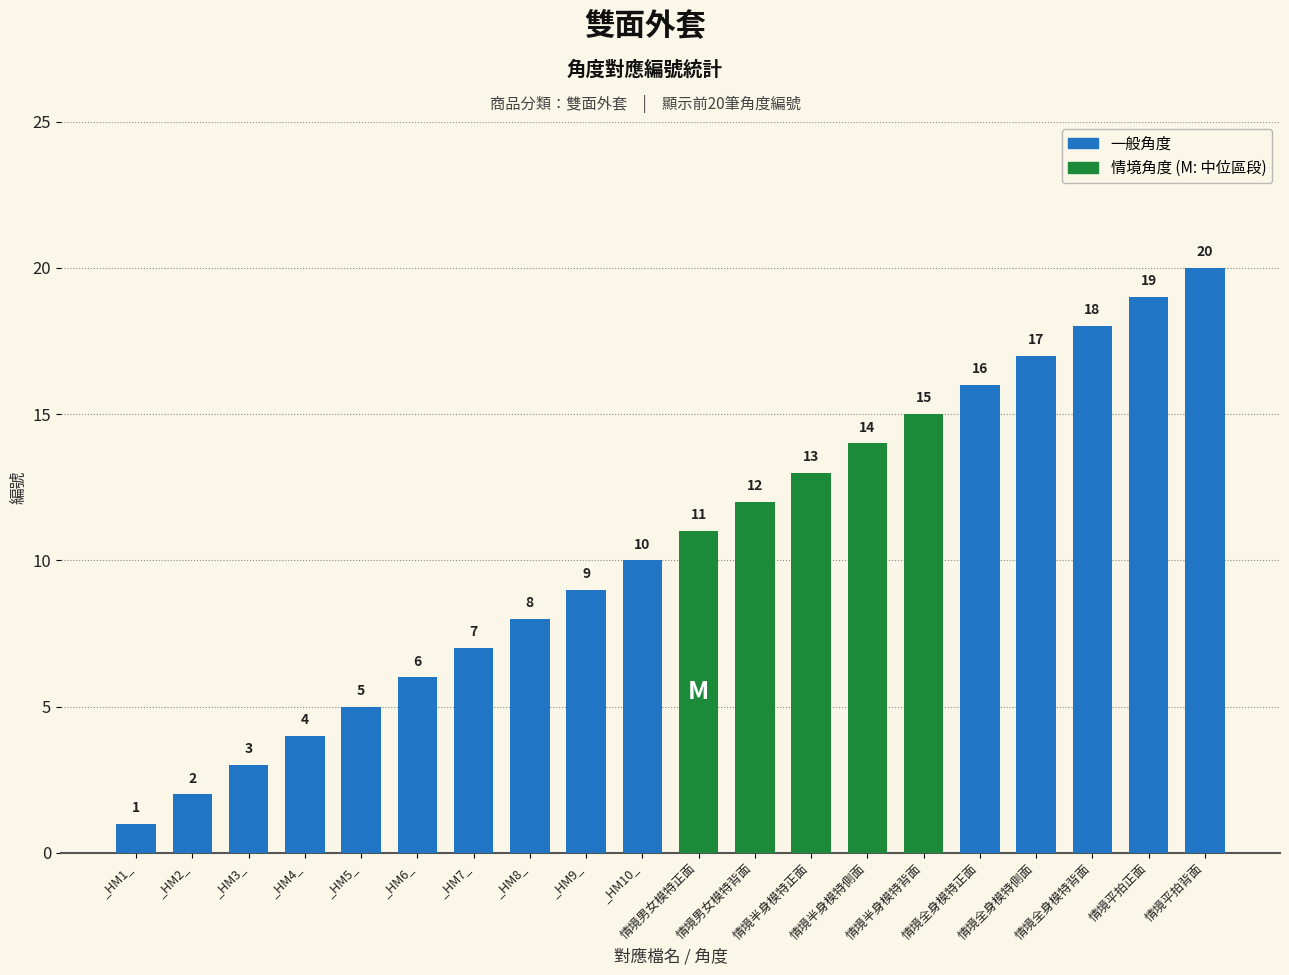

Which label corresponds to the largest value in the chart?

情境平拍背面